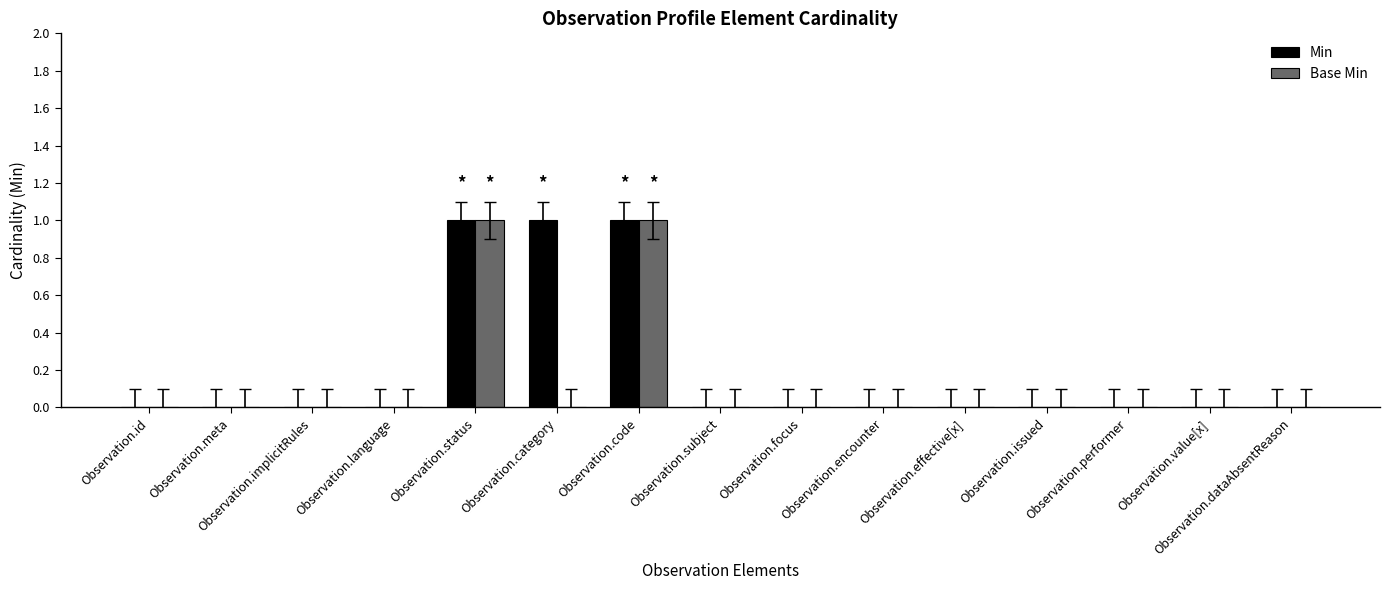

What is the sum of all Min values?

3